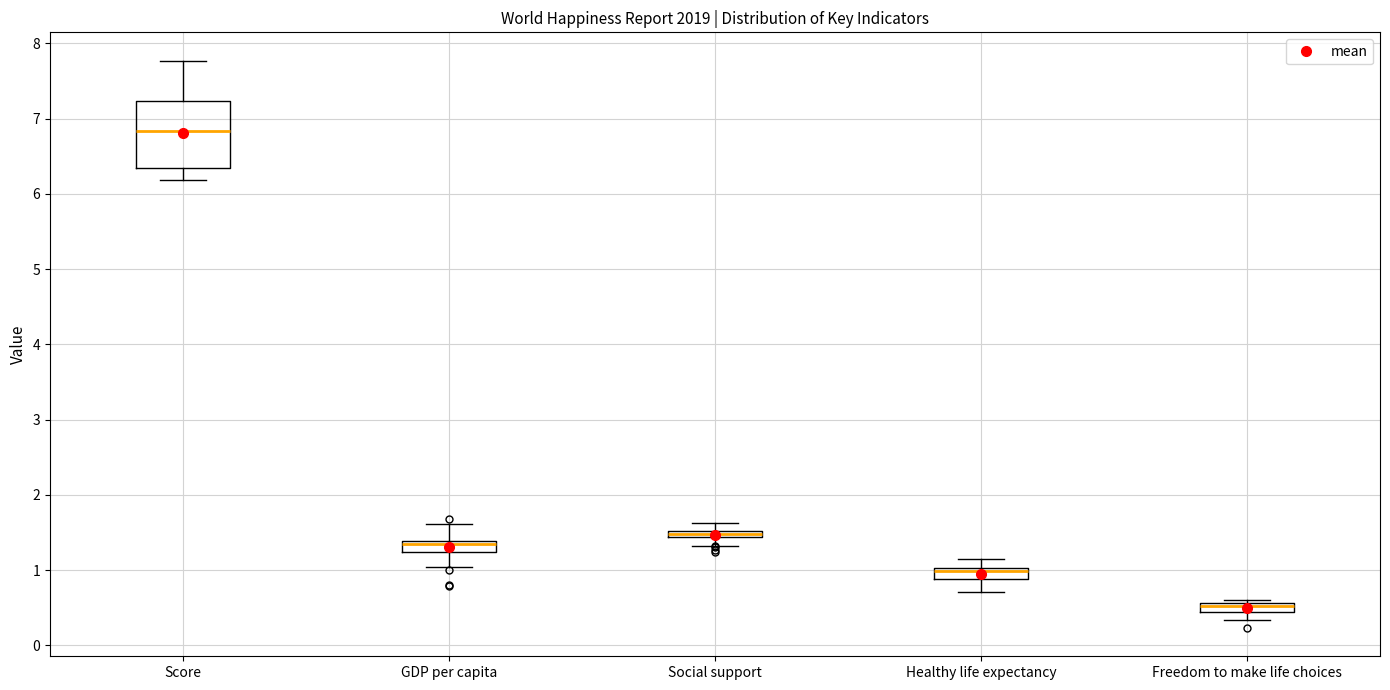

Which box is the tallest, from its lower edge to its upper edge?

Score